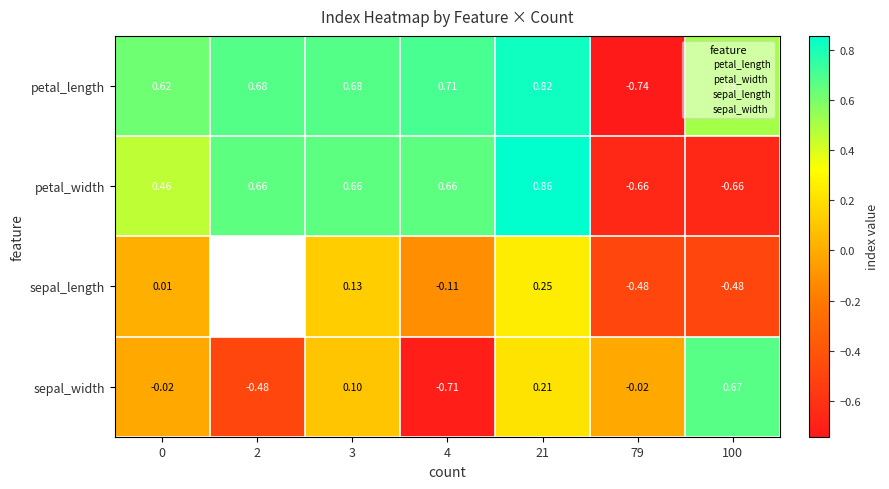

Is it true that sepal_width equals -0.5 at 2?

True